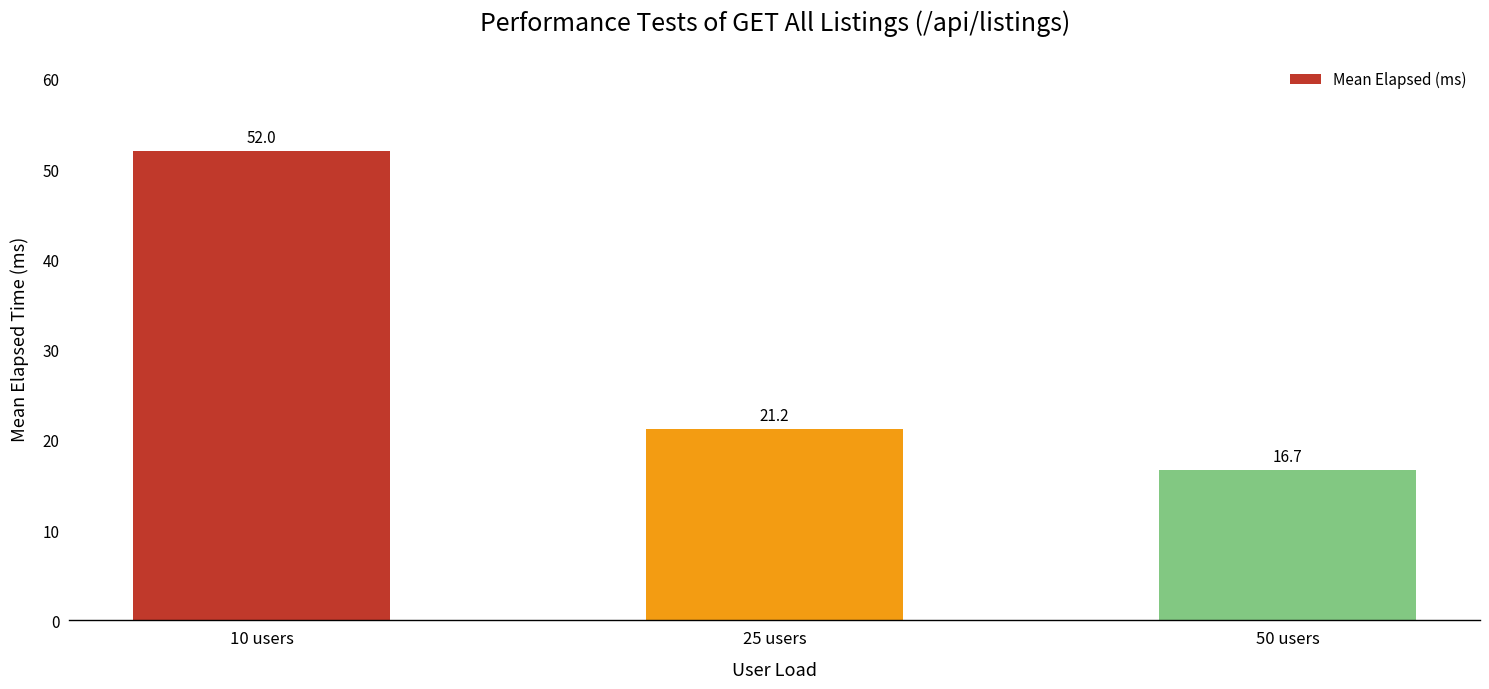

Where does the data first go above 21?

10 users